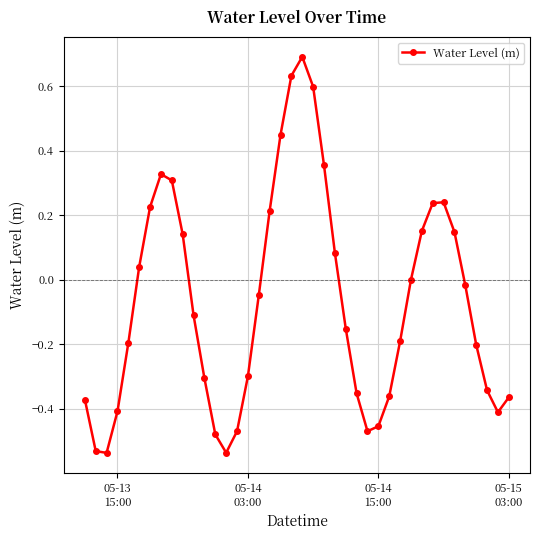

How many interior local peaks (higher than both neighbors) does the data have?

3